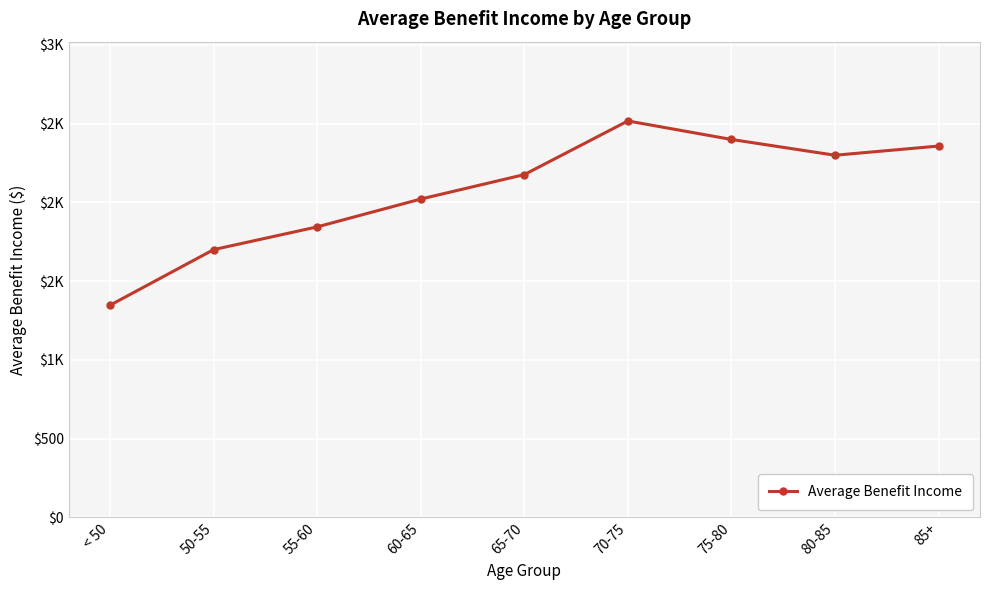

Does the chart display data point markers on the line(s)?

Yes